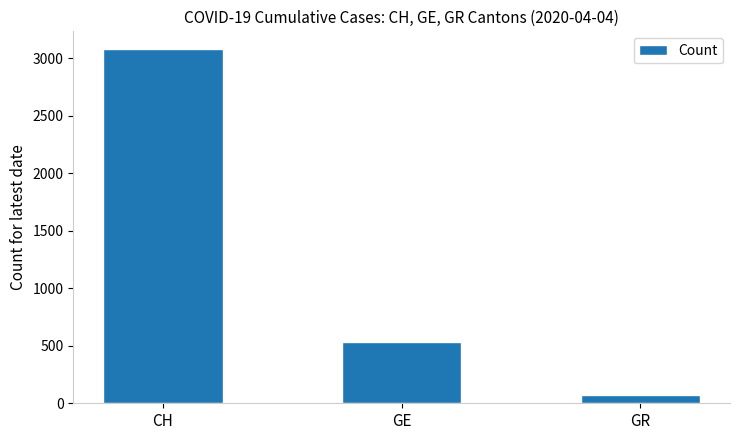

At which category does the chart reach its minimum across all series?

GR